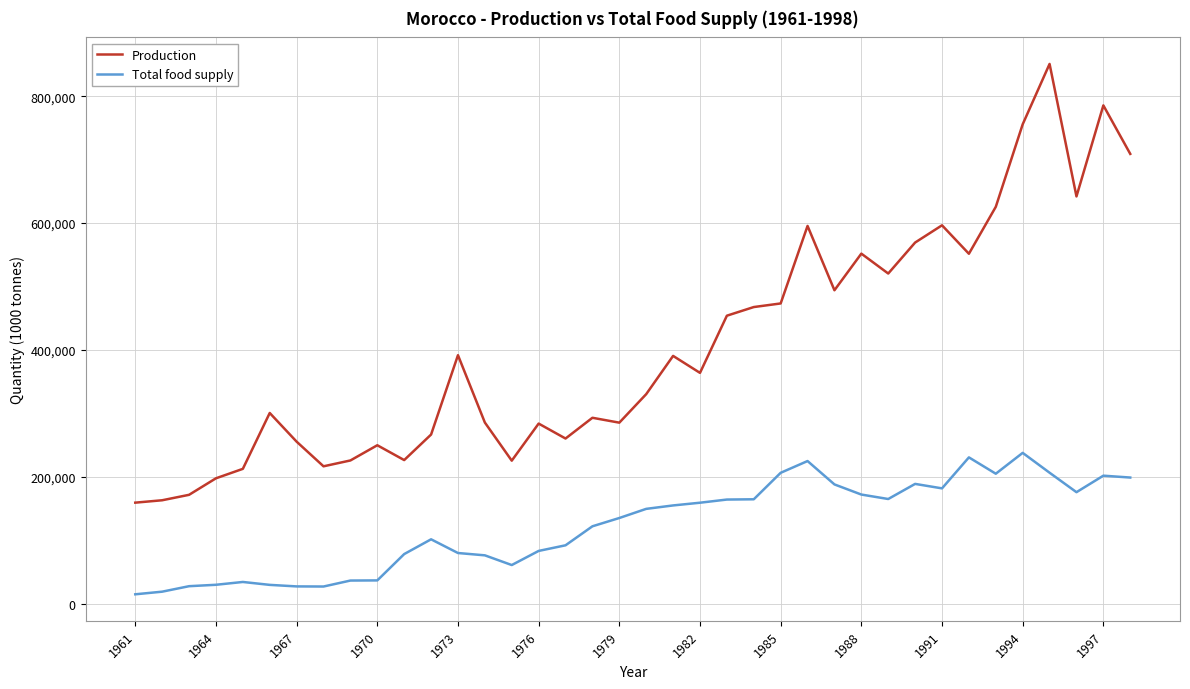

True or false: Total food supply and Production cross at least once.

False